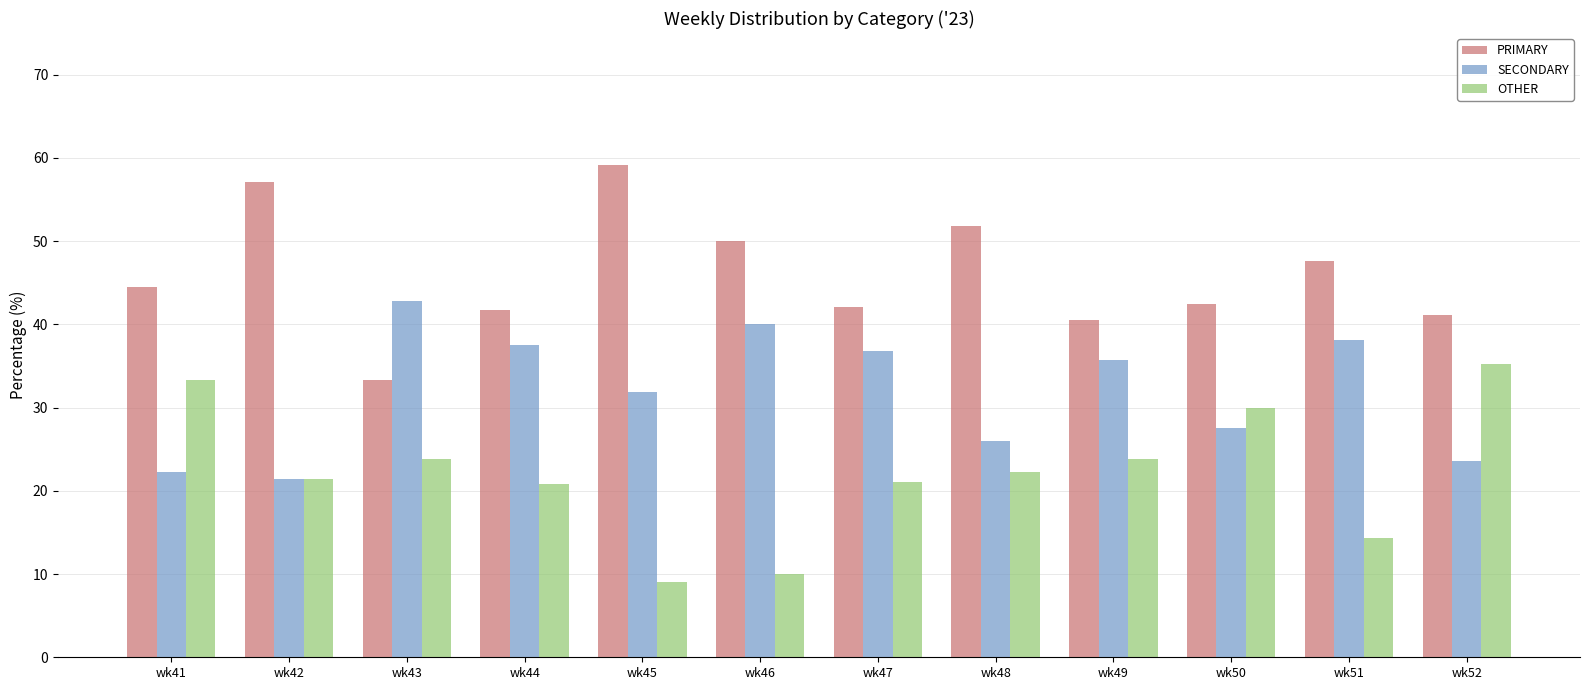

Rank the series by their maximum value, from highest to lowest.

PRIMARY, SECONDARY, OTHER